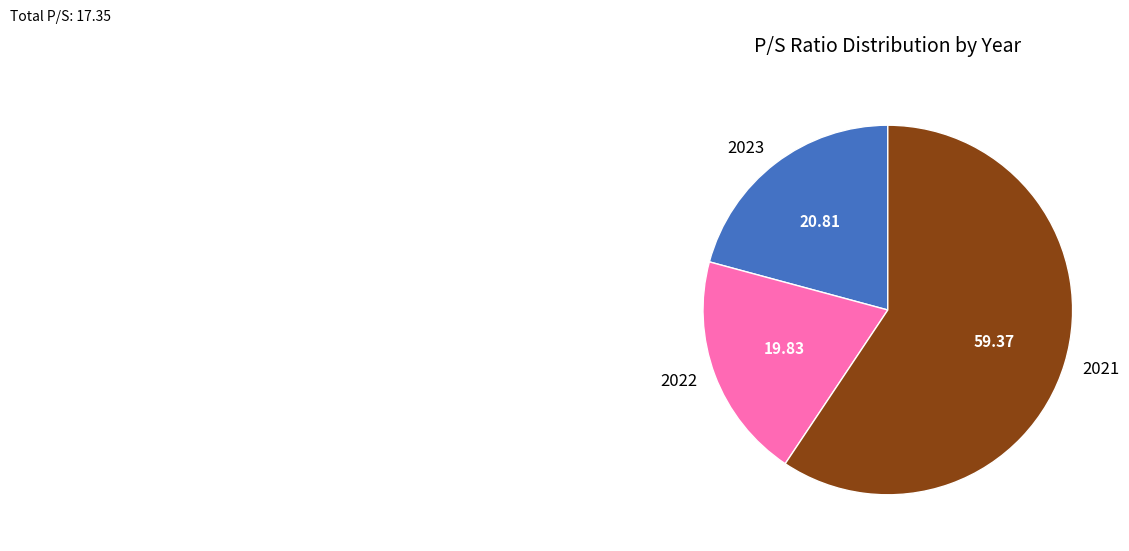

Is the sum of 2022 and 2023 greater than half?

No